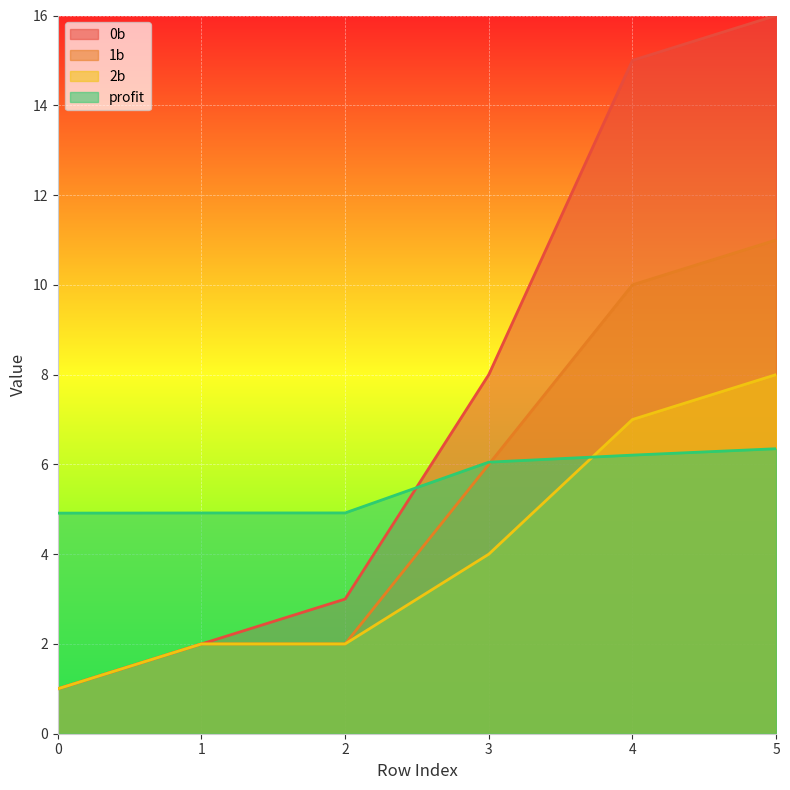

How many values in the 2b series are below 4?

3